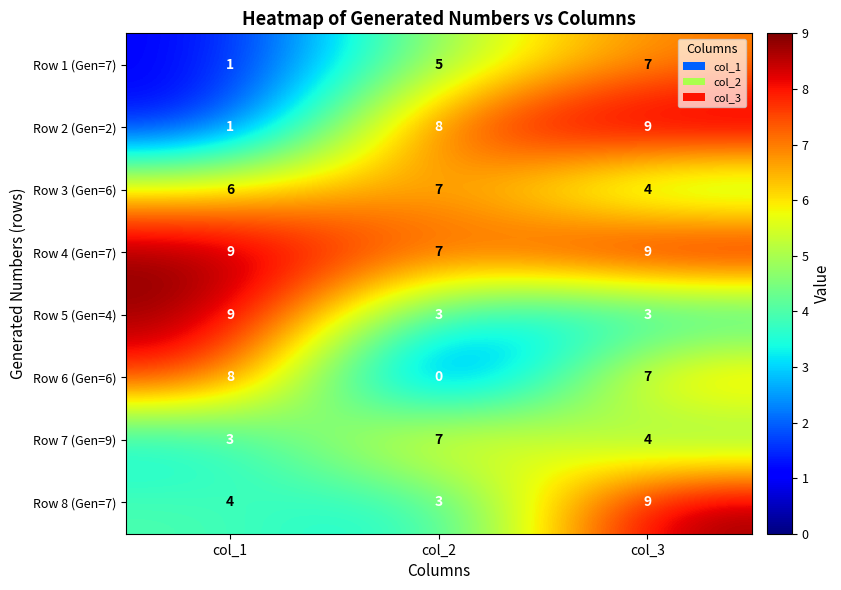

Reading left to right, what are all the values shown in this chart?

Row 1 (Gen=7): 1	5	7
Row 2 (Gen=2): 1	8	9
Row 3 (Gen=6): 6	7	4
Row 4 (Gen=7): 9	7	9
Row 5 (Gen=4): 9	3	3
Row 6 (Gen=6): 8	0	7
Row 7 (Gen=9): 3	7	4
Row 8 (Gen=7): 4	3	9